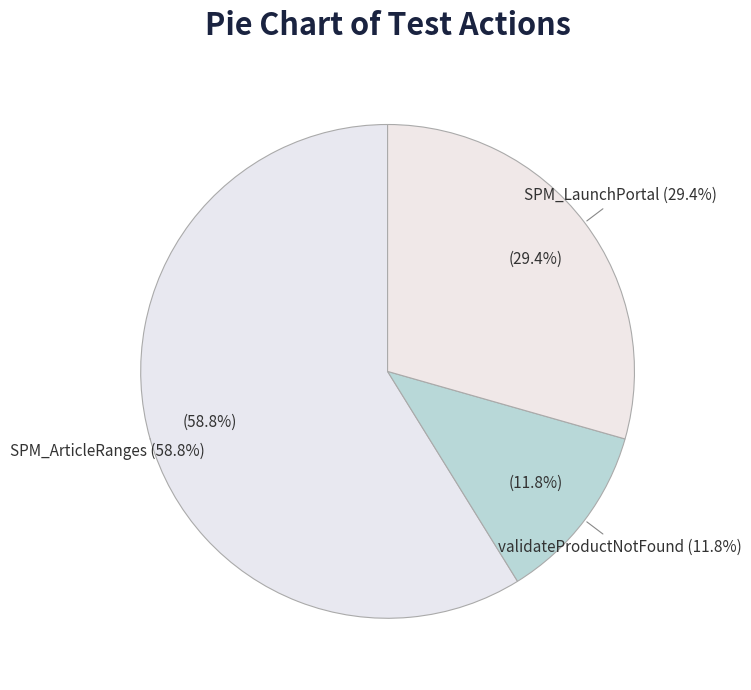

The SPM_ArticleRanges slice represents 64% of the pie. True or false?

False